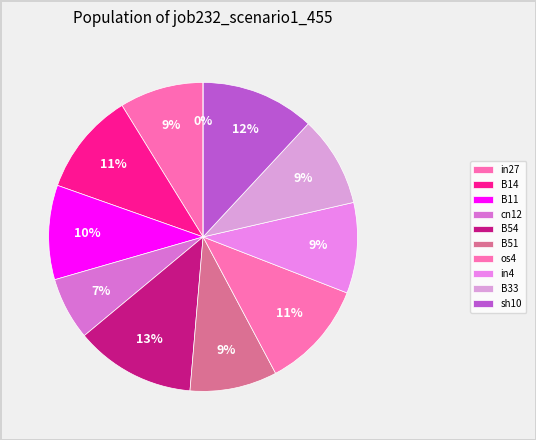

The B14 slice represents 11% of the pie. True or false?

True